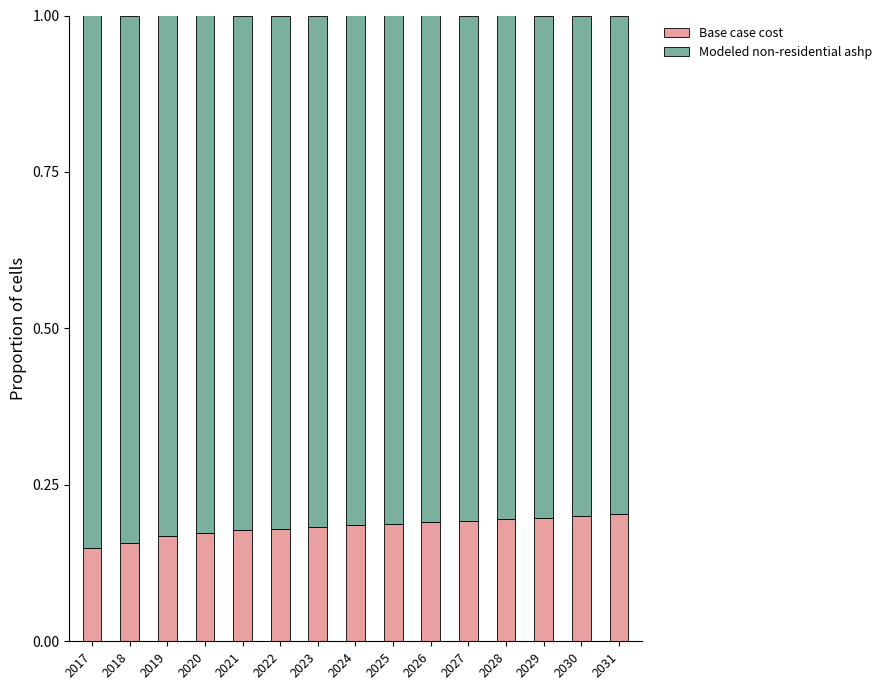

What is the total value across all series at 2020?

1.0